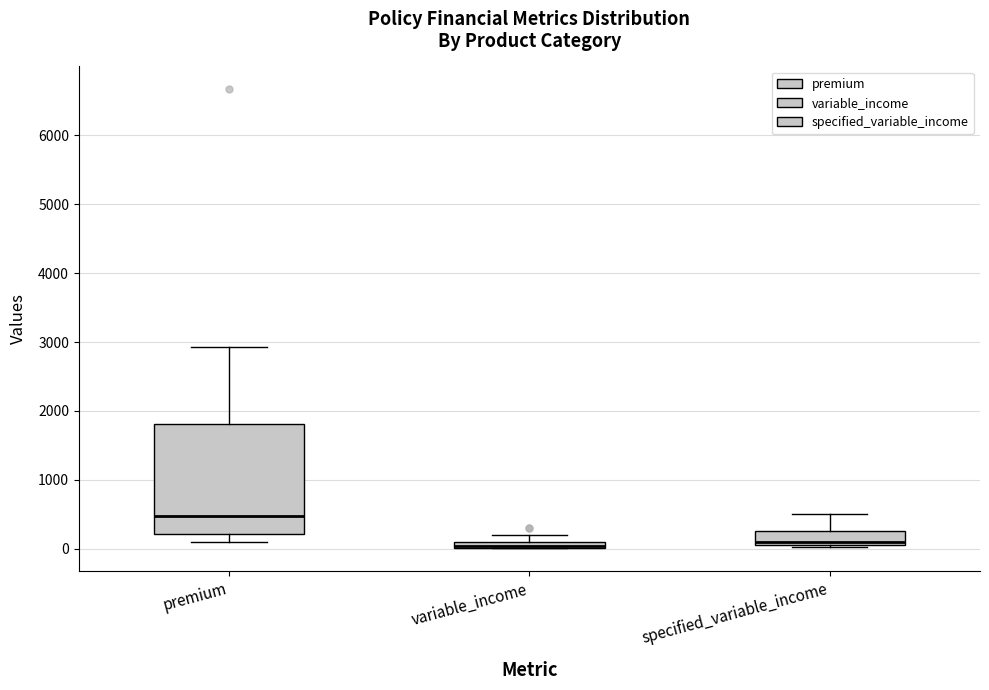

Where does the lower whisker of the box for premium end on the y-axis? The values are not printed on the chart, so give them approximately, as read against the axis.

100